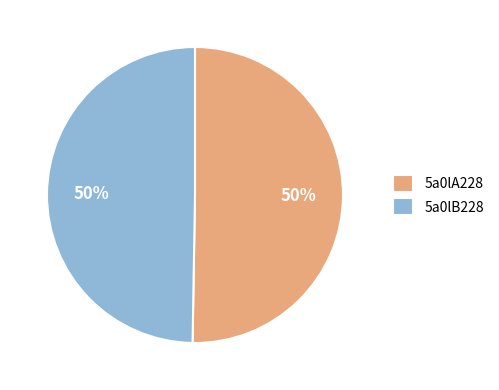

What is the ratio of the value at 5a0lB228 to the value at 5a0lA228?

1.0